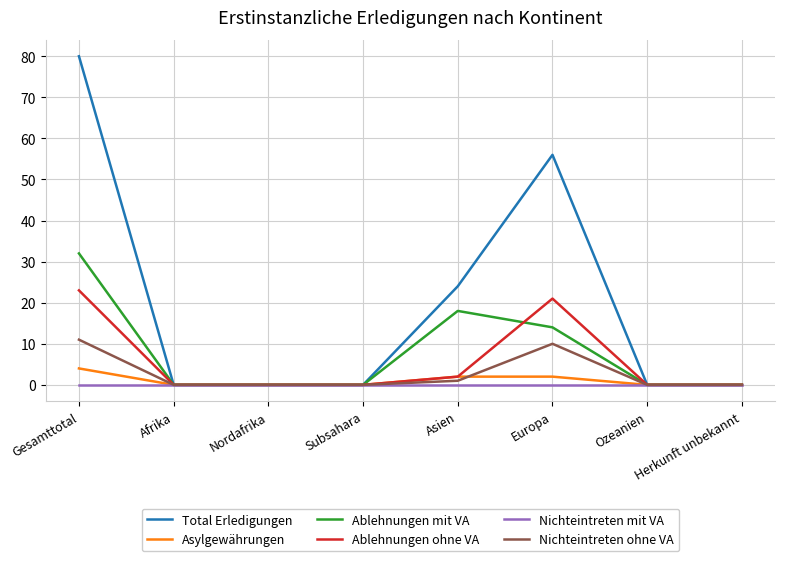

Reading right to left, list all the values displayed in this chart.

Total Erledigungen: 0	0	56	24	0	0	0	80
Asylgewährungen: 0	0	2	2	0	0	0	4
Ablehnungen mit VA: 0	0	14	18	0	0	0	32
Ablehnungen ohne VA: 0	0	21	2	0	0	0	23
Nichteintreten mit VA: 0	0	0	0	0	0	0	0
Nichteintreten ohne VA: 0	0	10	1	0	0	0	11